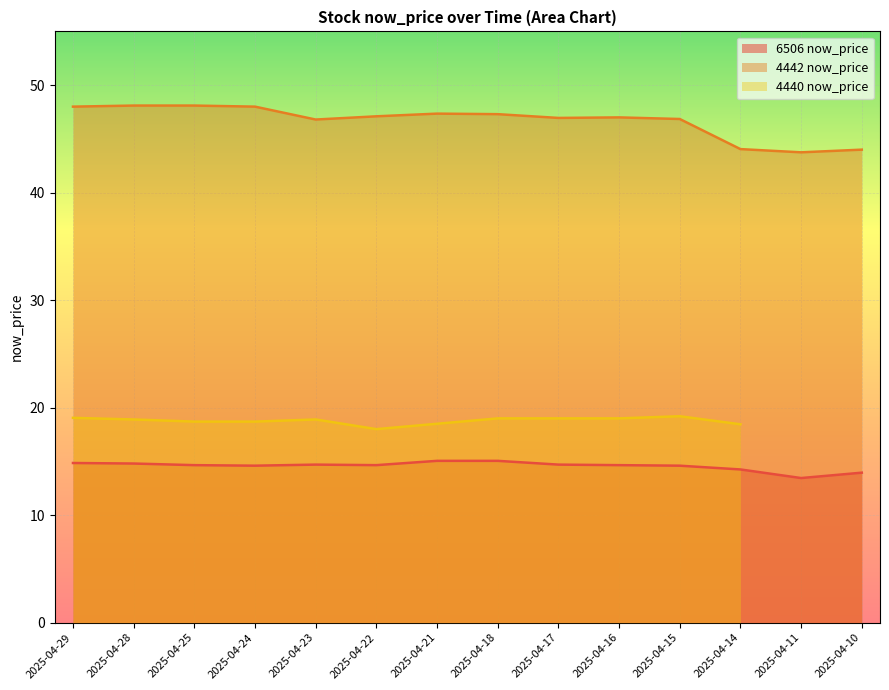

List the labels in order of 6506 now_price value, largest first.

2025-04-21, 2025-04-18, 2025-04-29, 2025-04-28, 2025-04-23, 2025-04-17, 2025-04-25, 2025-04-22, 2025-04-16, 2025-04-24, 2025-04-15, 2025-04-14, 2025-04-10, 2025-04-11